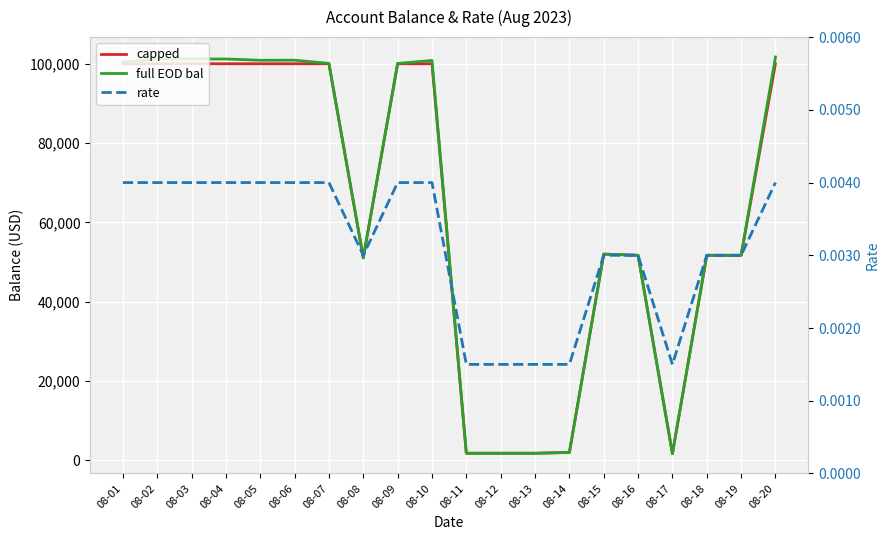

At which label is rate closest to 0?

08-11